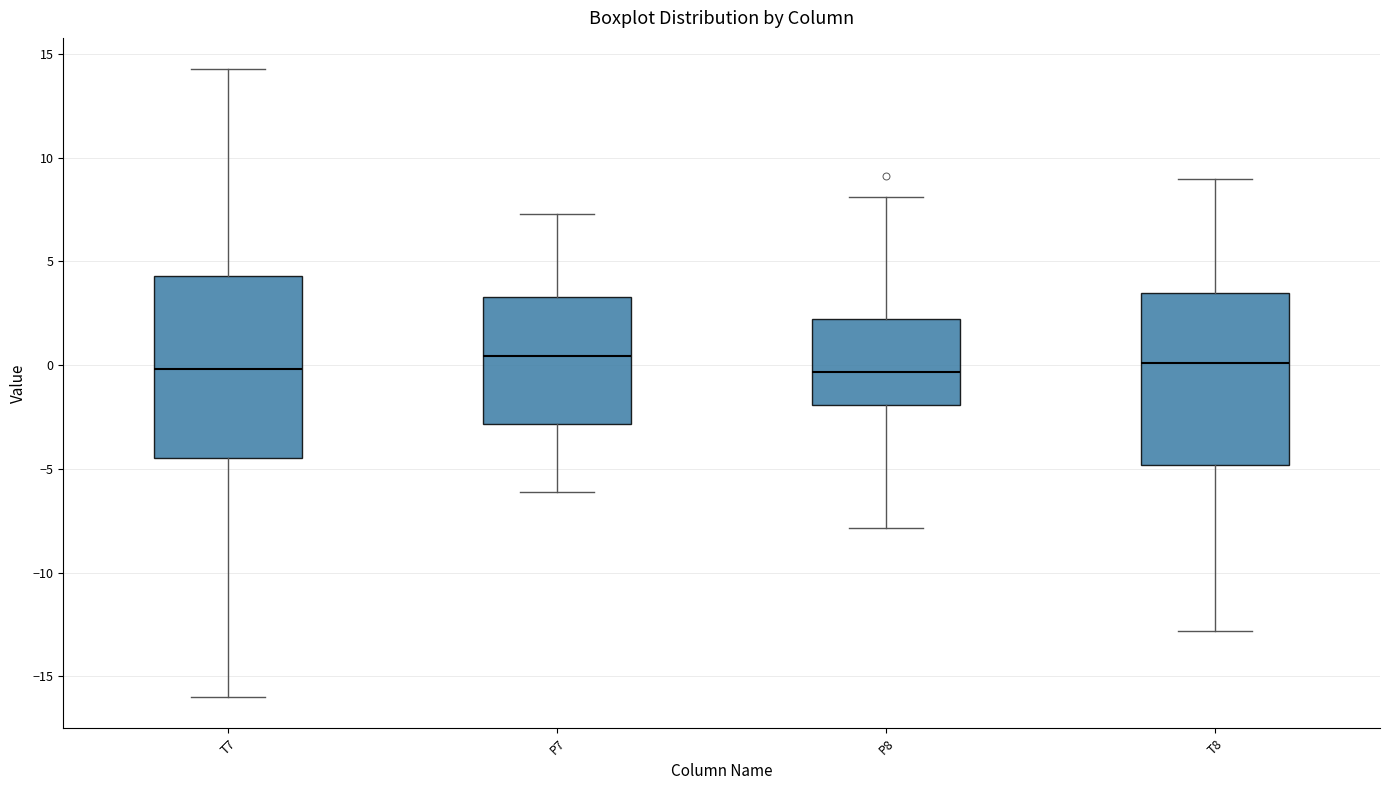

Reading left to right, transcribe this box plot: for each box, give where its median line is, the range the box spans, and where its two whiskers end, as read against the y-axis. The values are not printed on the chart, so give them approximately, as read against the axis.

T7: median 0.0, box -4.5 to 4.5, whiskers -16.0 to 14.5
P7: median 0.5, box -3.0 to 3.5, whiskers -6.0 to 7.5
P8: median -0.5, box -2.0 to 2.0, whiskers -8.0 to 8.0
T8: median 0.0, box -5.0 to 3.5, whiskers -13.0 to 9.0